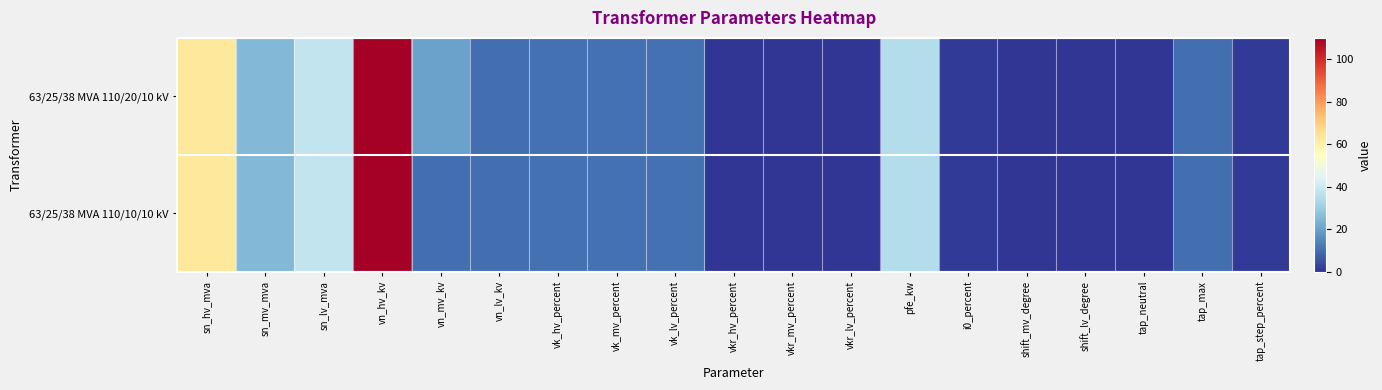

At which category is the sum across all series the highest?

vn_hv_kv